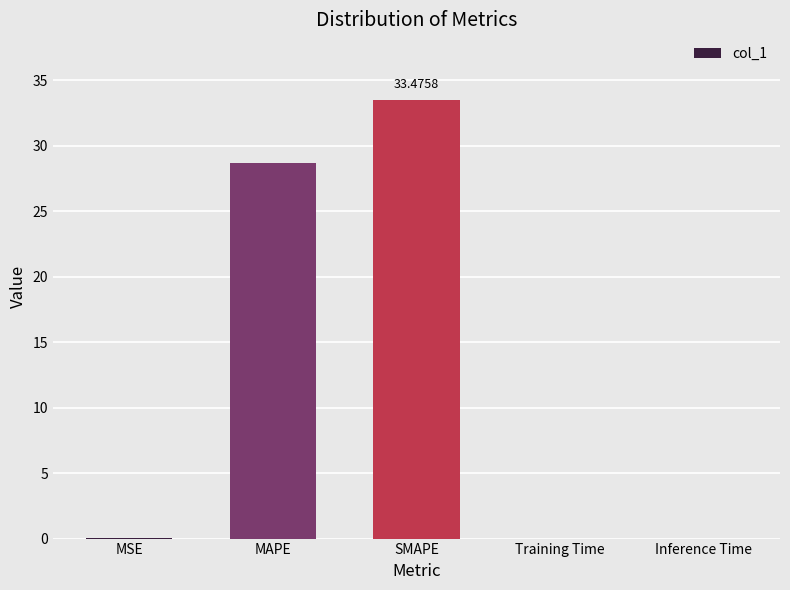

Count the number of data series in this chart.

1